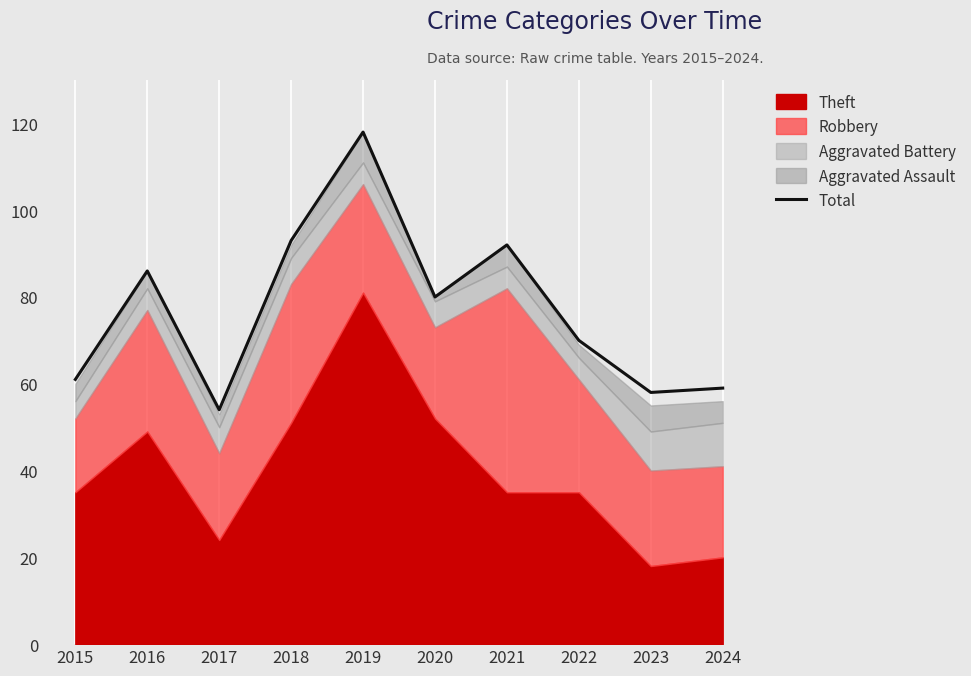

List the labels in order of value, largest first.

2019, 2018, 2021, 2016, 2020, 2022, 2015, 2024, 2023, 2017